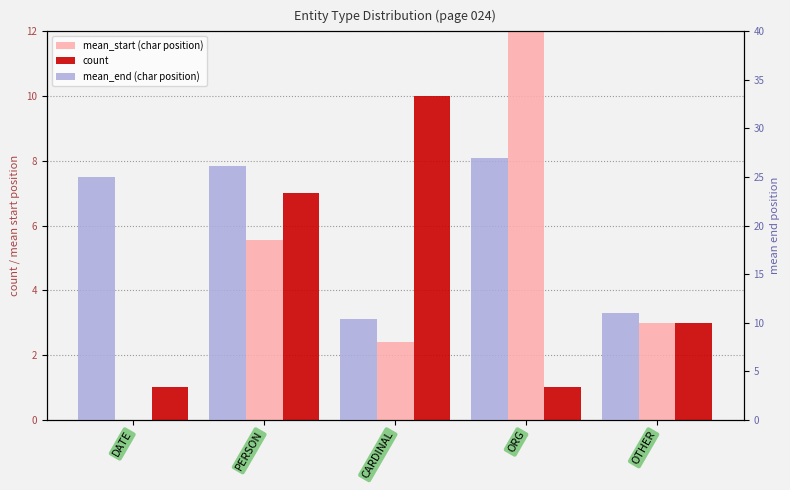

How many categories are shown in the chart?

5